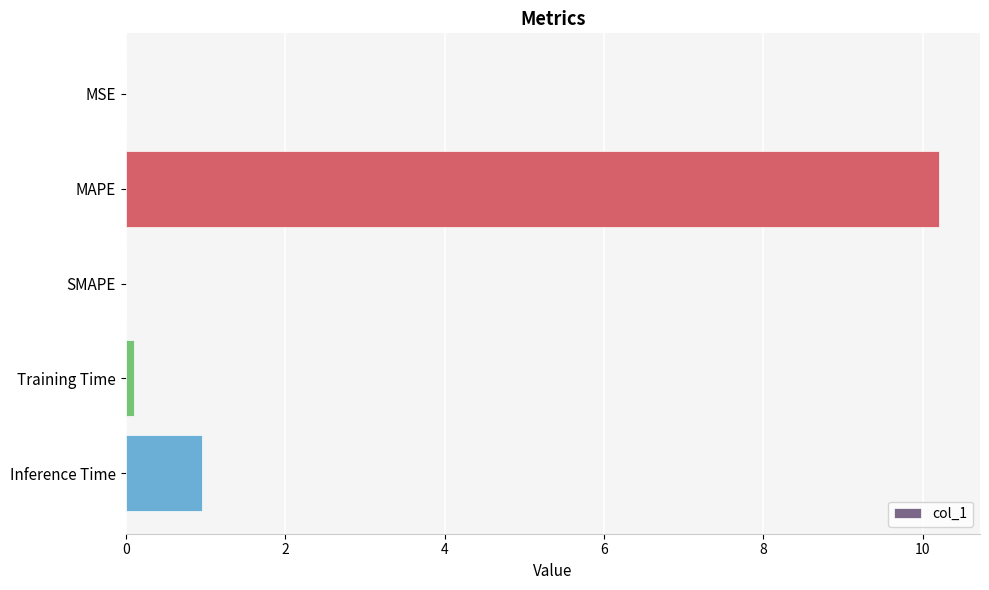

Which label corresponds to the largest value in the chart?

MAPE